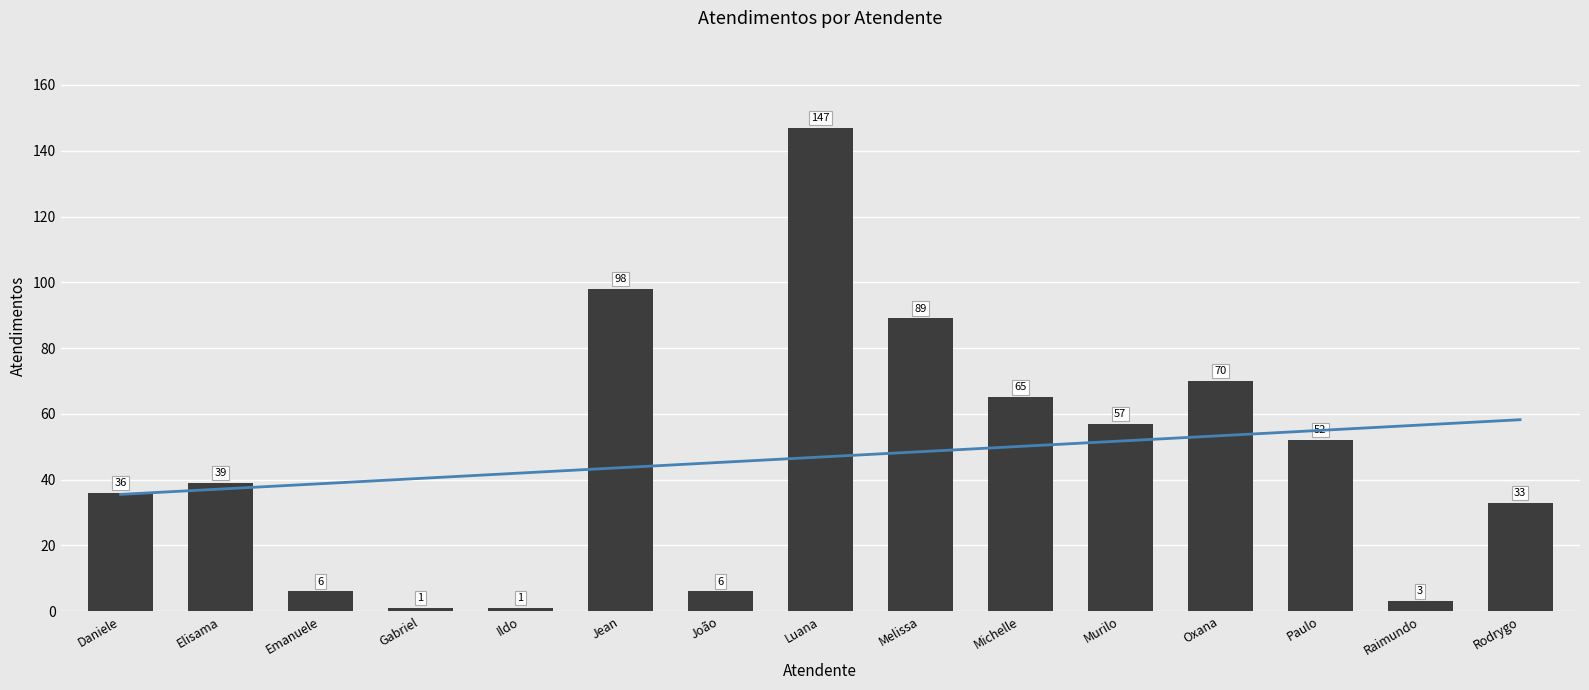

How many values are below 39?

7